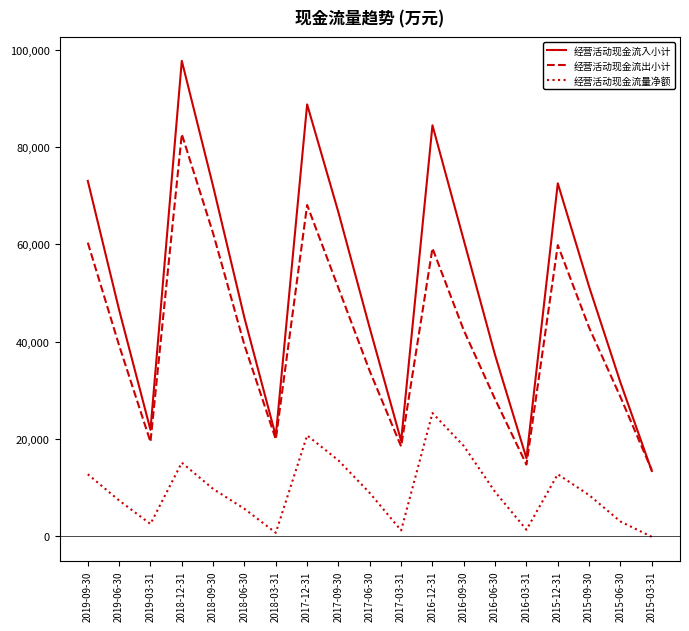

What are all the series names shown in the legend?

经营活动现金流入小计, 经营活动现金流出小计, 经营活动现金流量净额